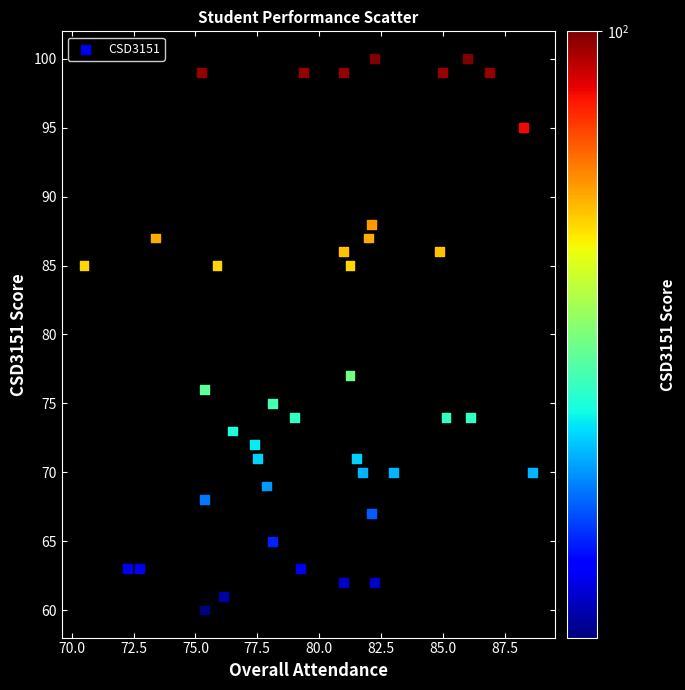

What Y value in the scatter plot is closest to 80?

77